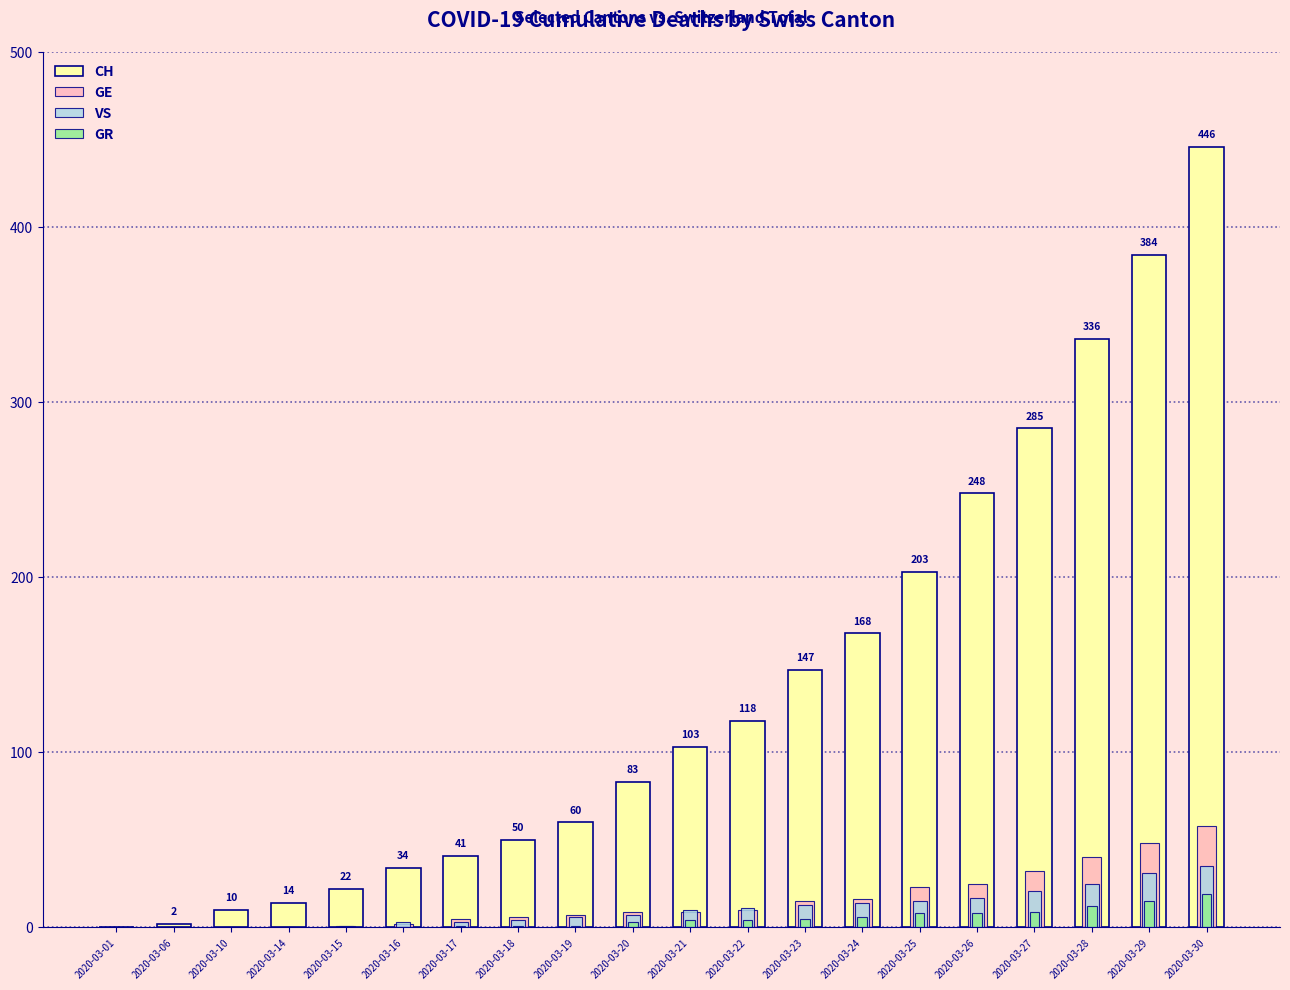

Rank the series by their maximum value, from highest to lowest.

CH, GE, VS, GR